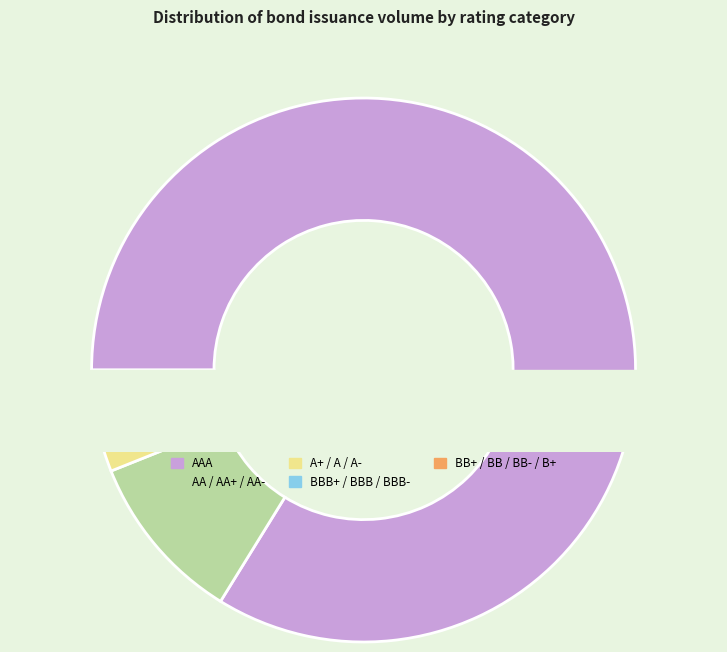

The A+ slice represents 7% of the pie. True or false?

False